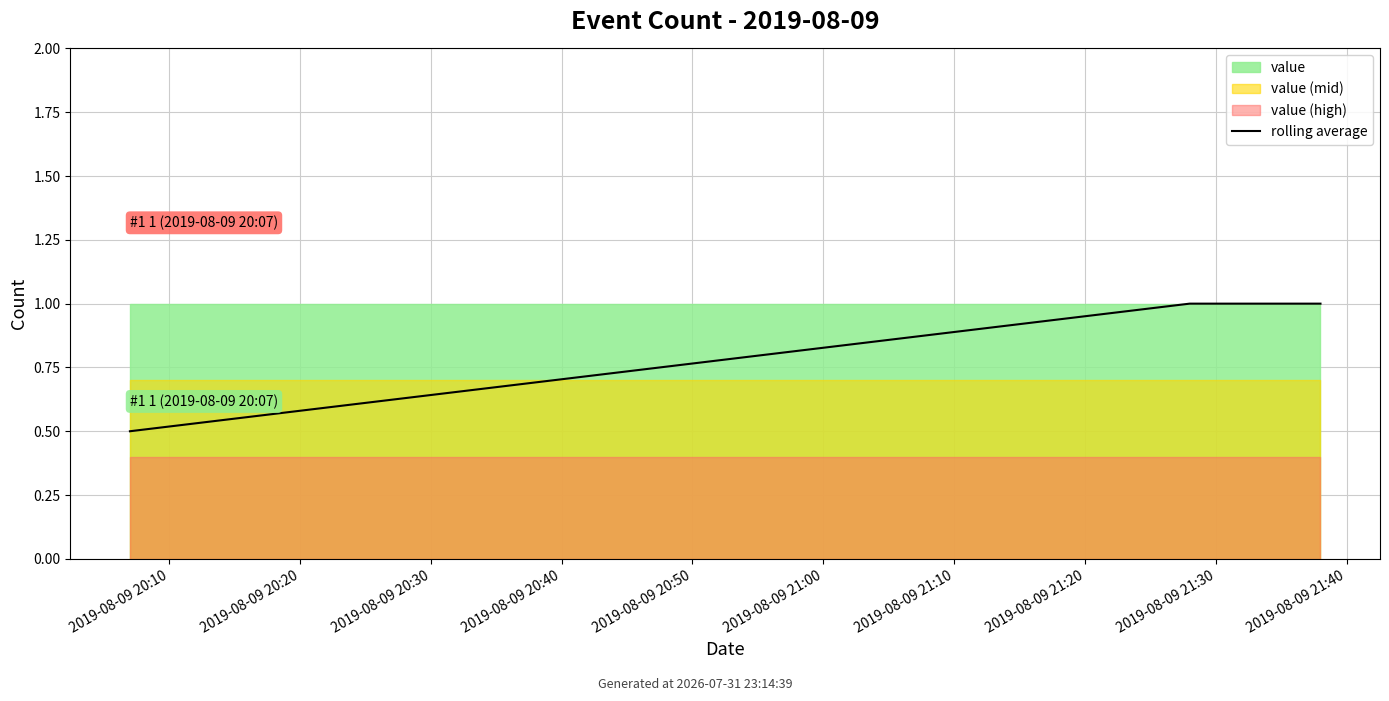

What is the greatest value displayed?

1.0